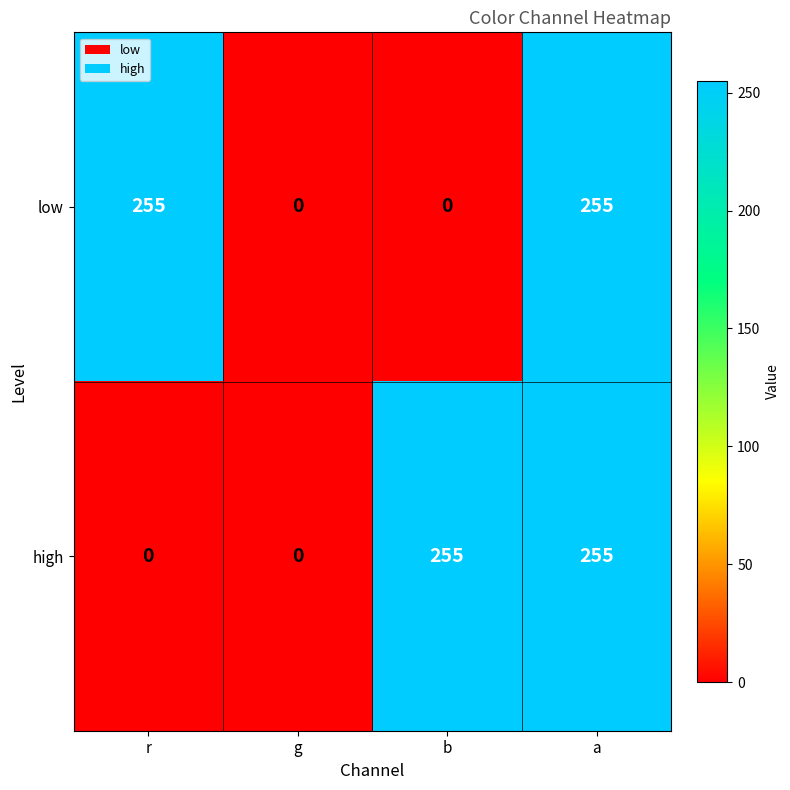

Between b and a, which series saw the biggest shift?

low